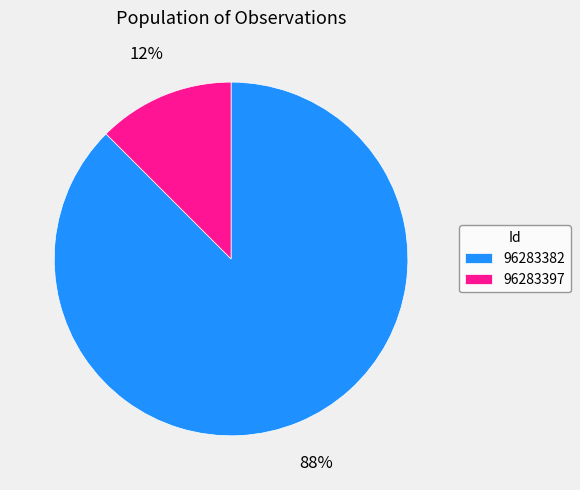

Rank the categories by value from highest to lowest.

96283382, 96283397